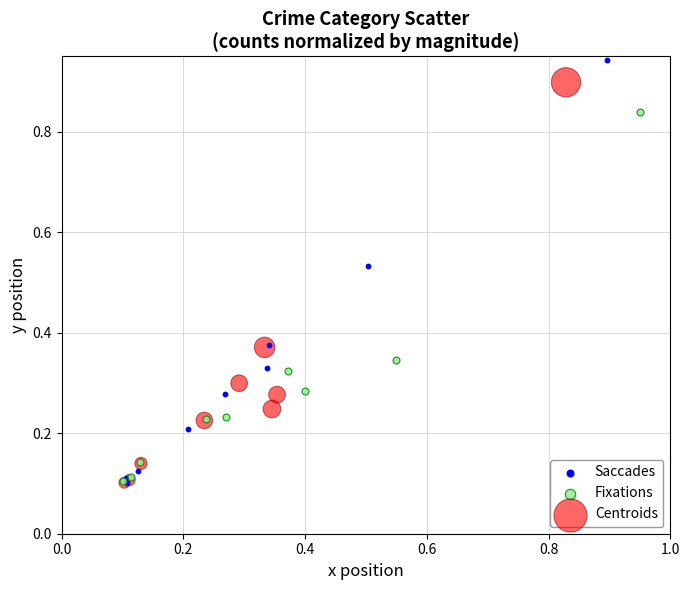

Which series reaches the maximum Y coordinate?

Saccades